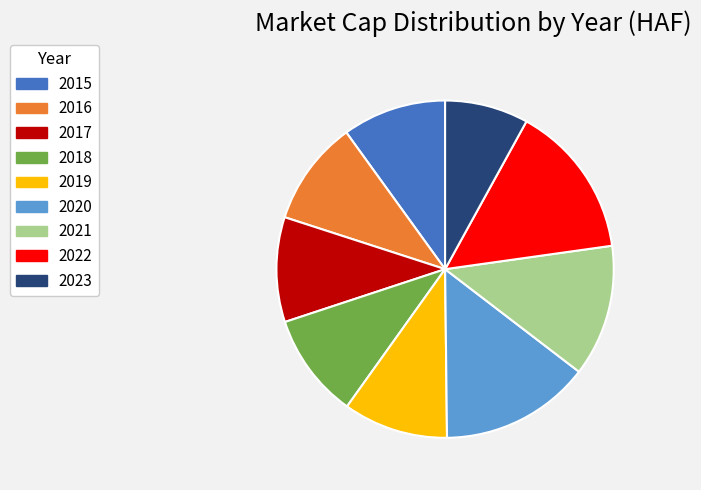

Do 2016 and 2021 together represent more than half of the pie?

No